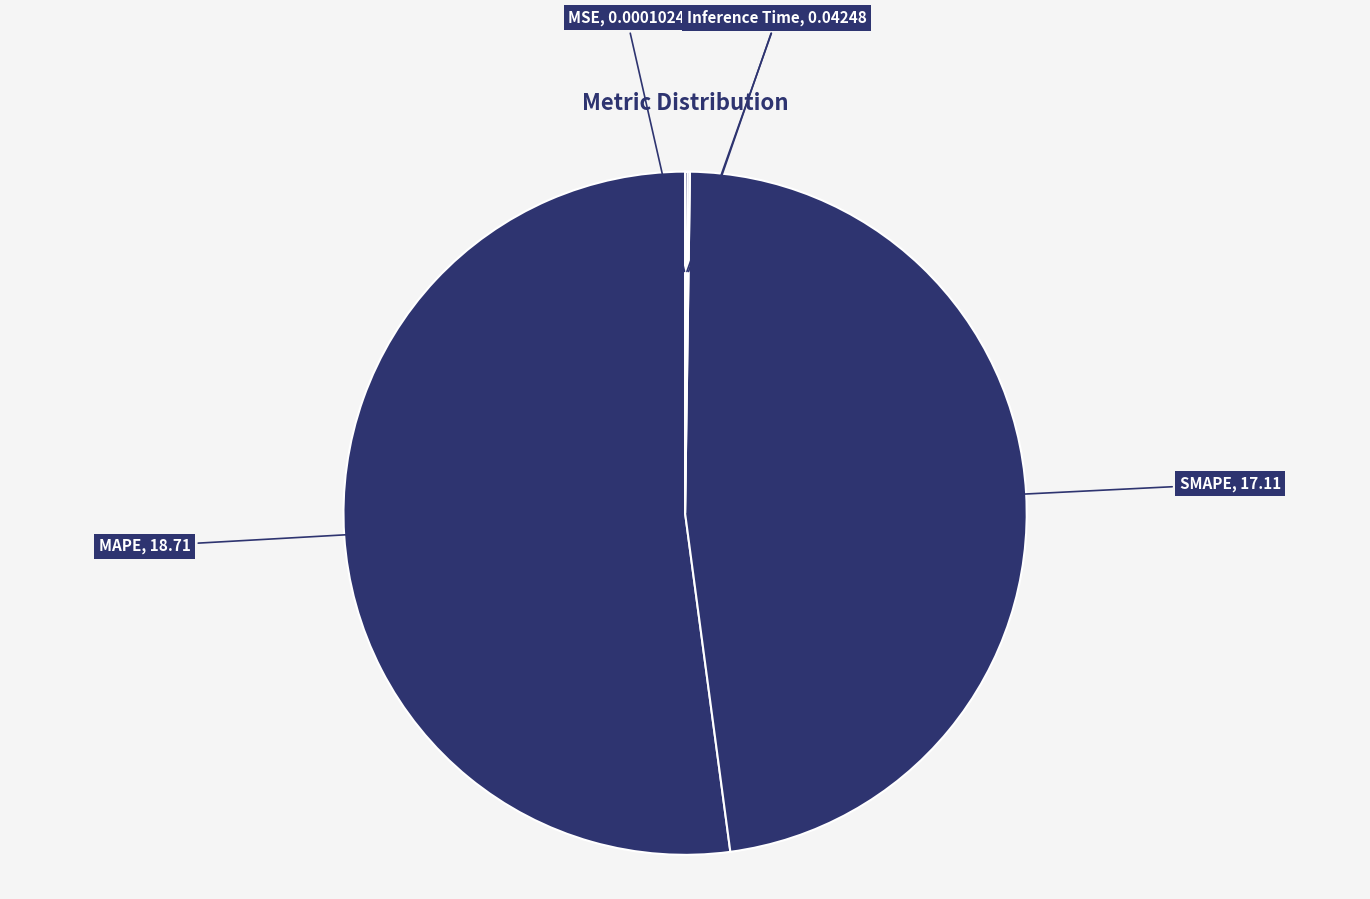

What is the ratio of the value at SMAPE, 17.11 to the value at MAPE, 18.71?

0.9